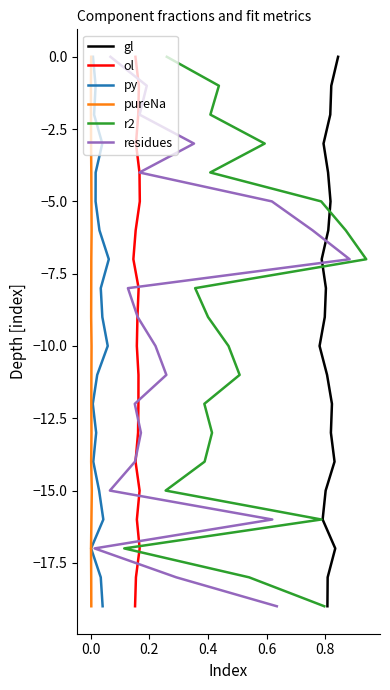

The py series shows -22 at 13. True or false?

False